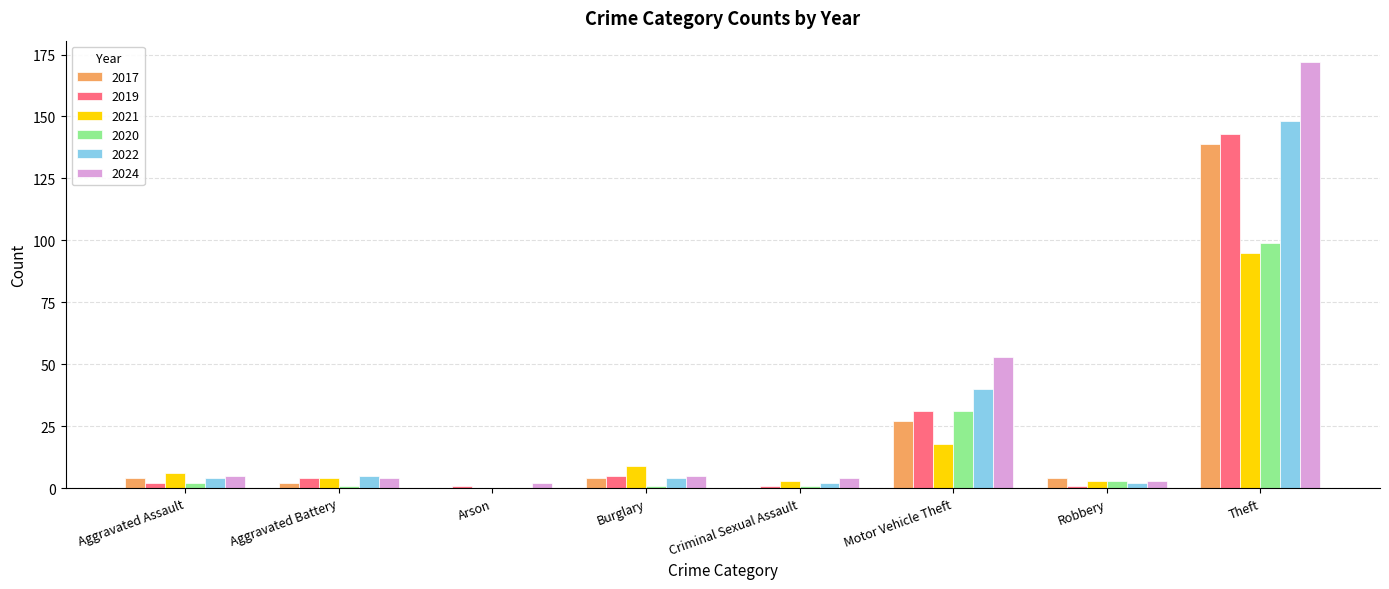

At which label does 2017 reach its peak?

Theft